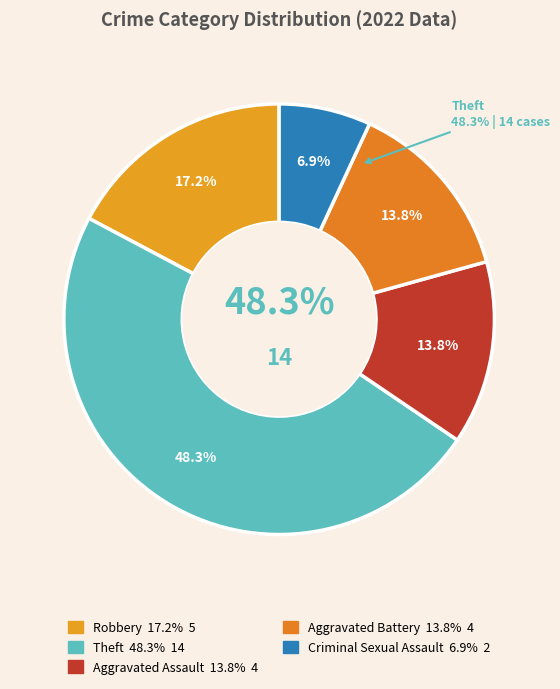

Is Robbery the majority of the pie?

No